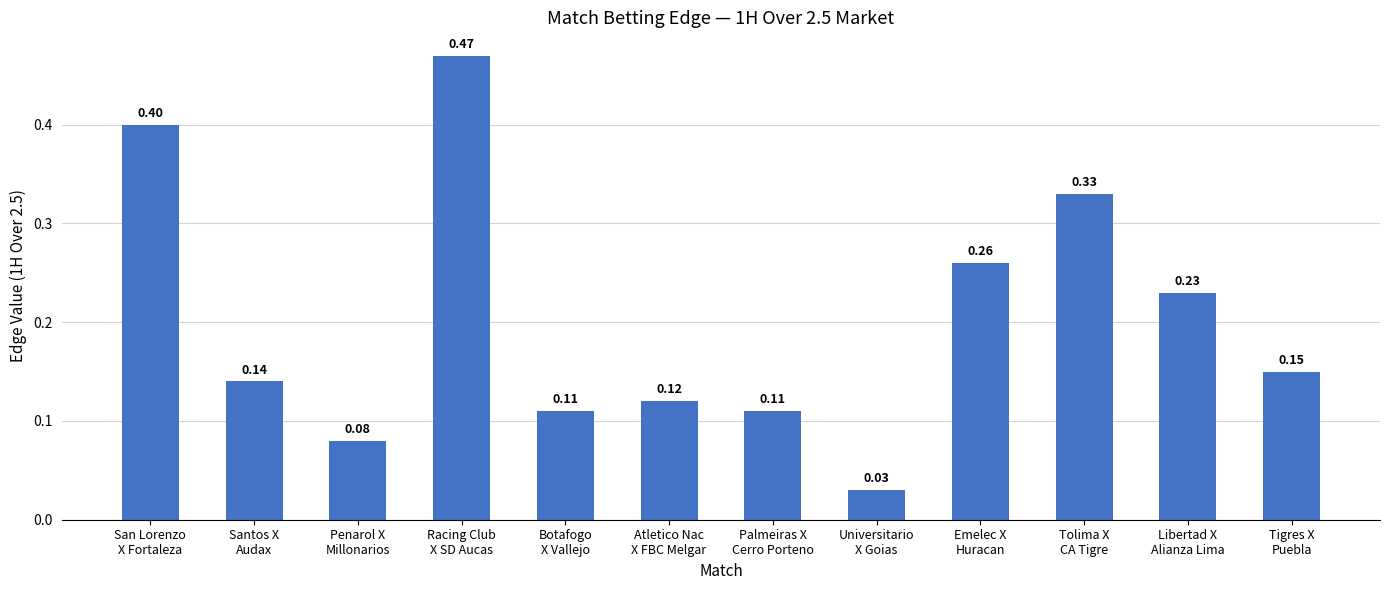

Between Tolima X
CA Tigre and Botafogo
X Vallejo, which is larger?

Tolima X
CA Tigre